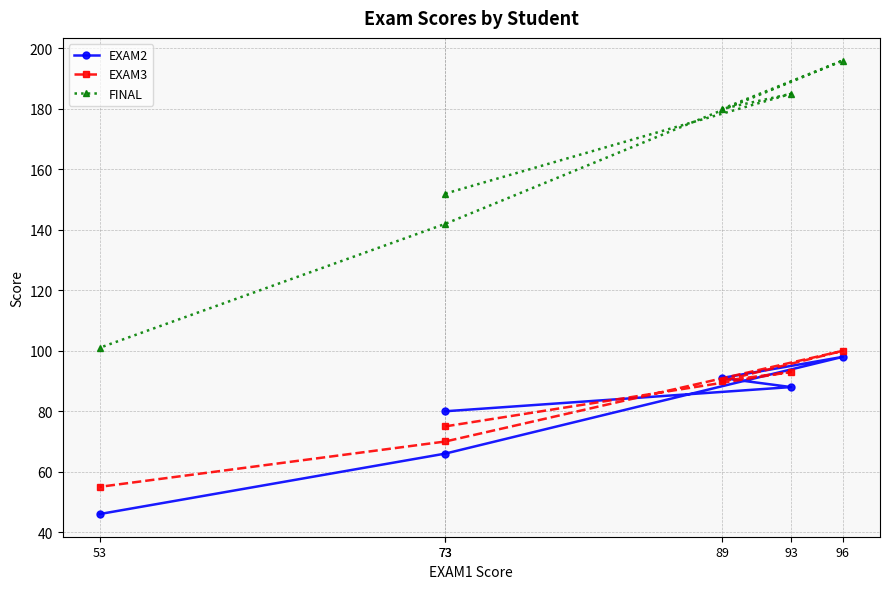

What is the sum of the EXAM2 values at 93 and 53?

134